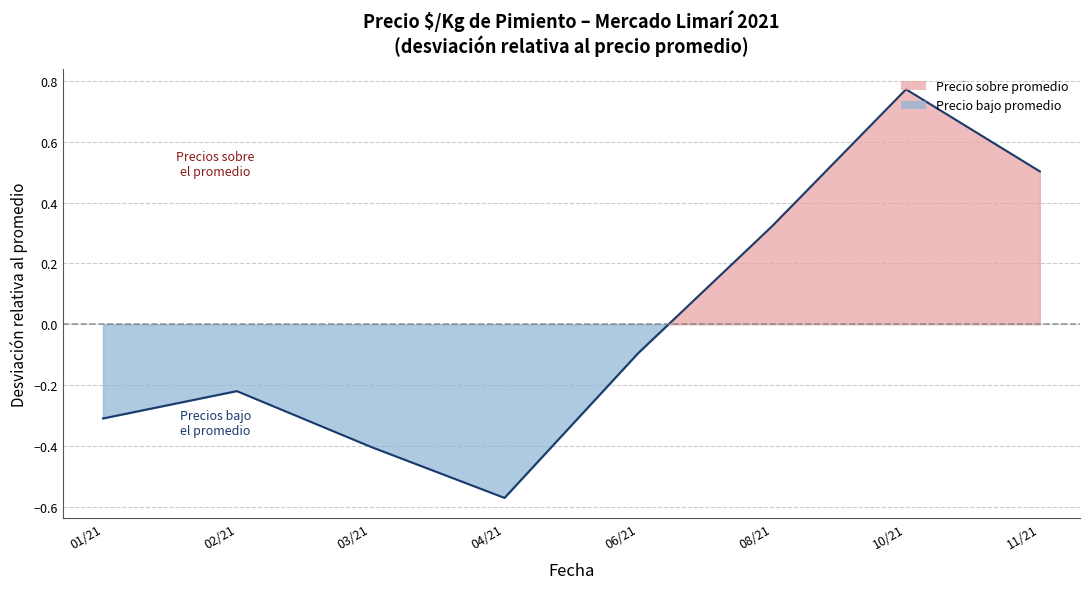

What is the label of the 2nd point from the left?

02/21